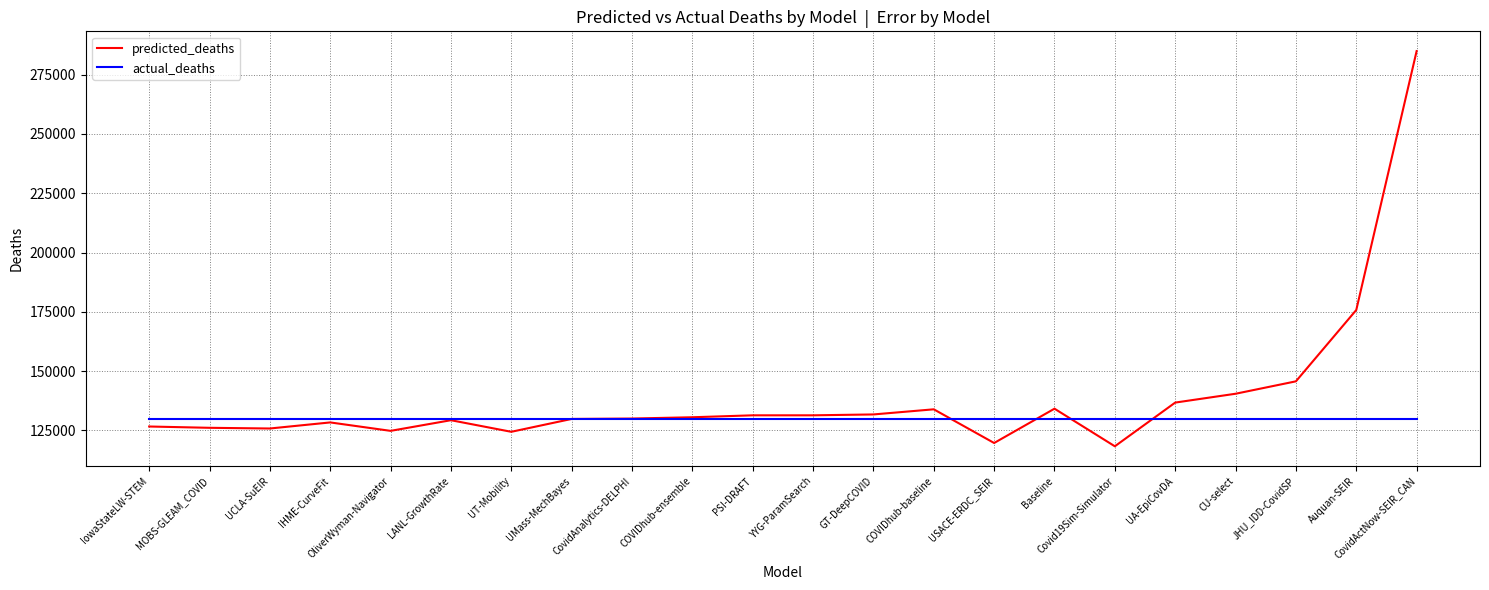

What is the approximate value of predicted_deaths at USACE-ERDC_SEIR?

119707.1